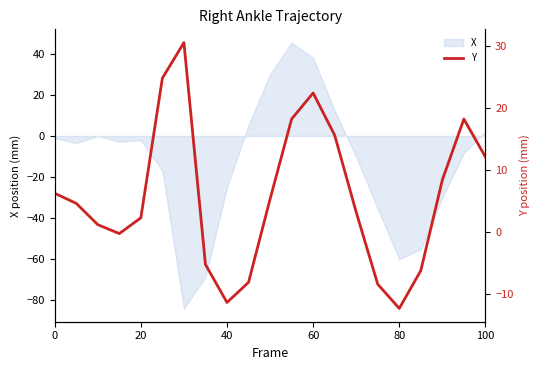

The X series shows -60.2 at 80. True or false?

True